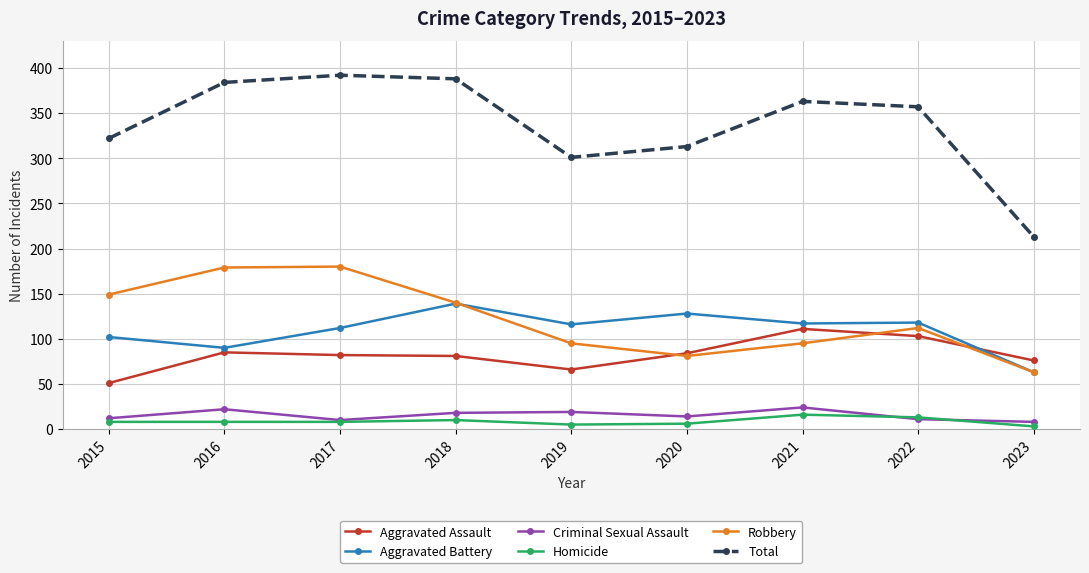

What is the difference between the Robbery values at 2023 and 2017?

117